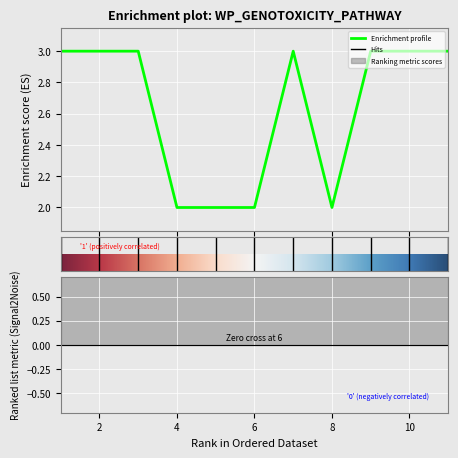

How many points are lower than both their immediate neighbors (excluding endpoints)?

1